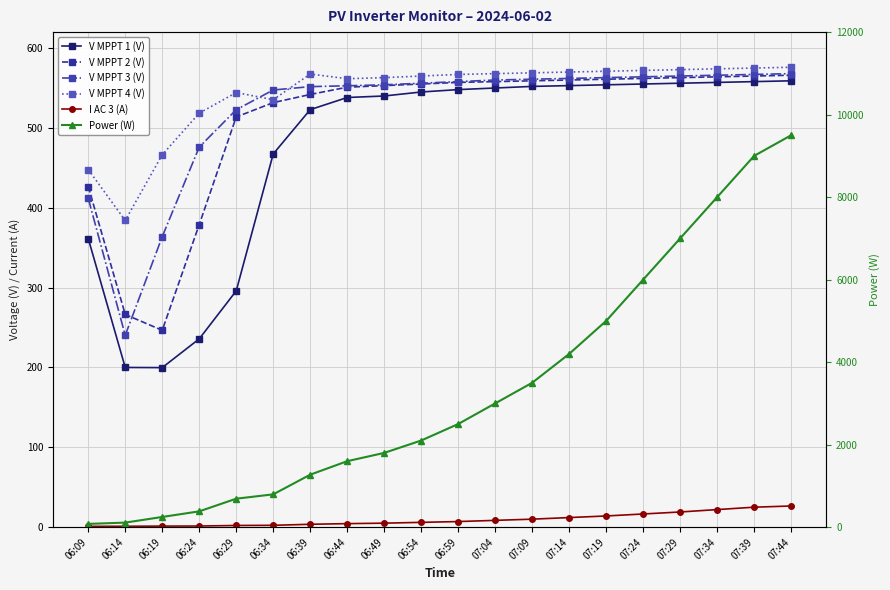

What is the difference between the maximum and minimum values in the V MPPT 3 (V) series?

327.7